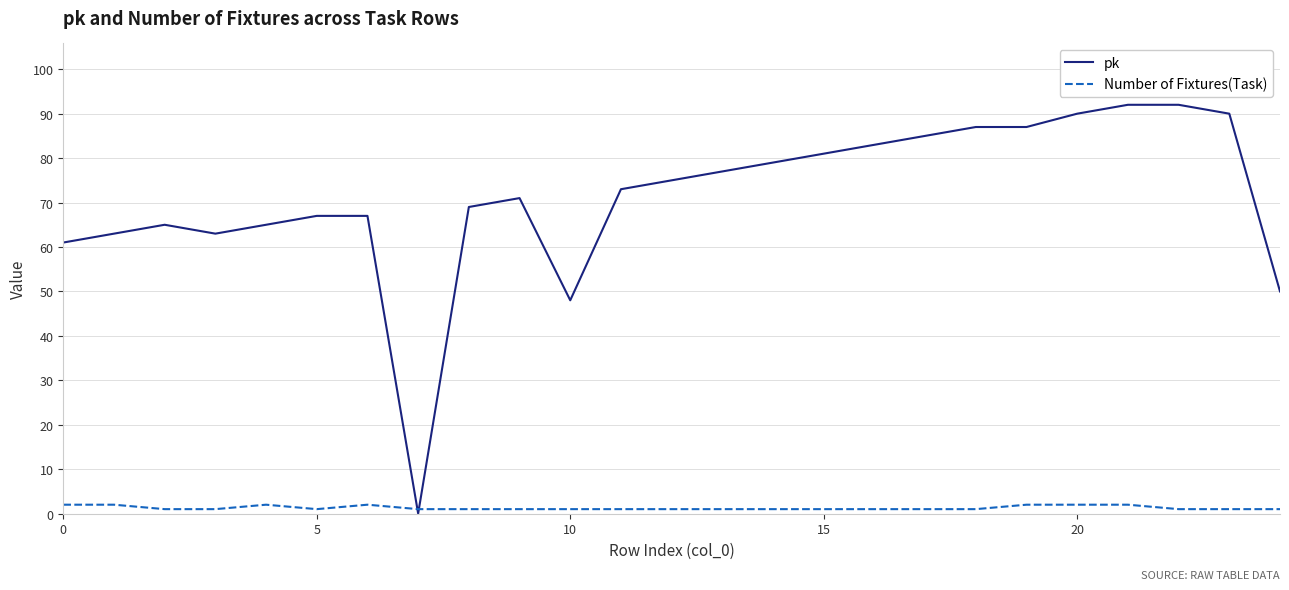

True or false: pk has more than 1 points higher than both neighbors.

True